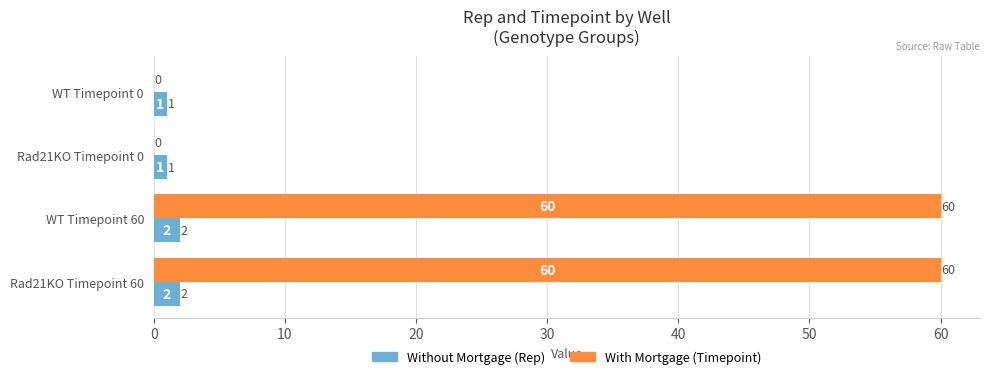

What is the greatest value displayed?

60